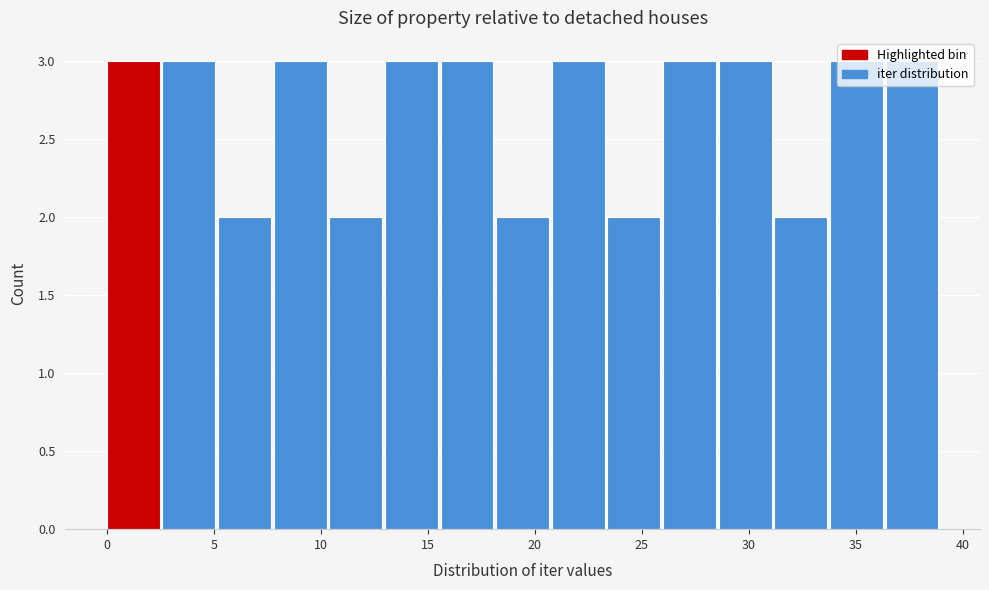

Reading left to right, list every bar in this chart as the range it spans on the x-axis followed by its height. Neither the bar edges nor the heights are printed on the chart, so give them approximately, as read against the axes.

0.0 to 2.6: 3
2.6 to 5.2: 3
5.2 to 7.8: 2
7.8 to 10.4: 3
10.4 to 13.0: 2
13.0 to 15.6: 3
15.6 to 18.2: 3
18.2 to 20.8: 2
20.8 to 23.4: 3
23.4 to 26.0: 2
26.0 to 28.6: 3
28.6 to 31.2: 3
31.2 to 33.8: 2
33.8 to 36.4: 3
36.4 to 39.0: 3